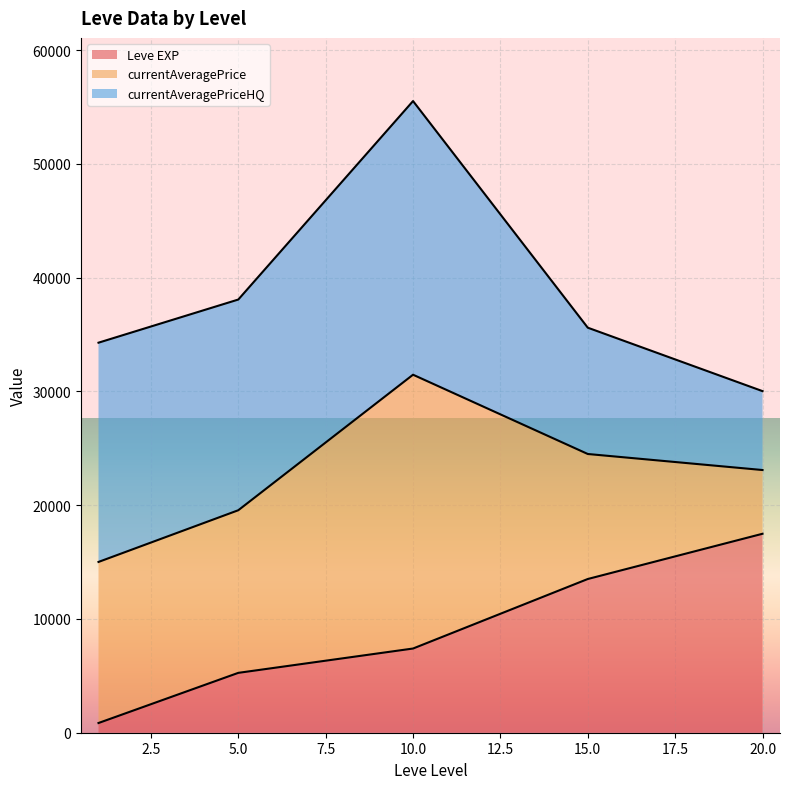

Rank the series by their maximum value, from lowest to highest.

Leve EXP, currentAveragePrice, currentAveragePriceHQ